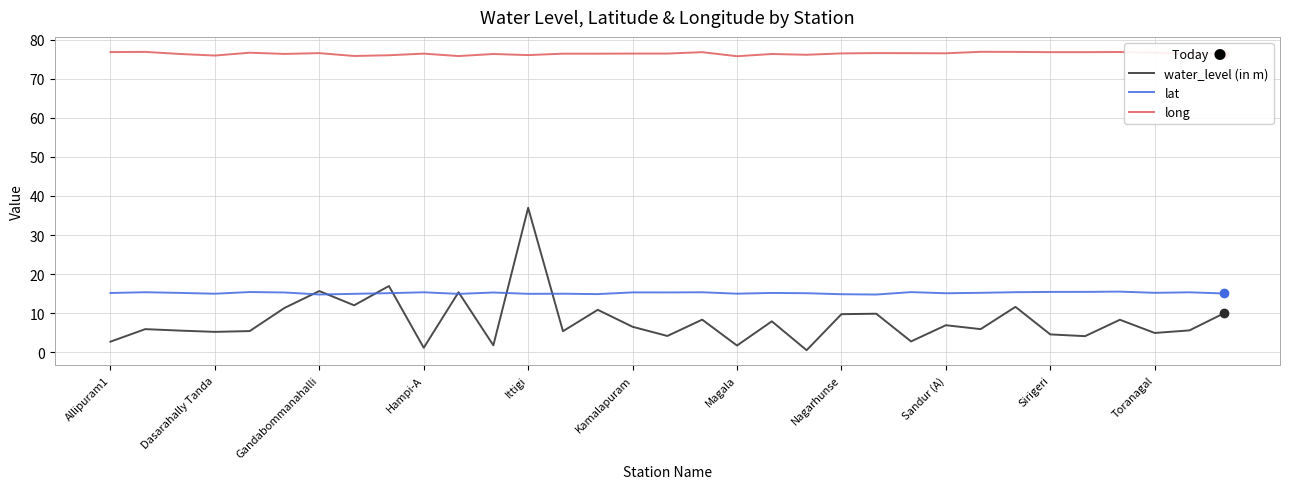

What is the highest value of the water_level (in m) series?

37.0